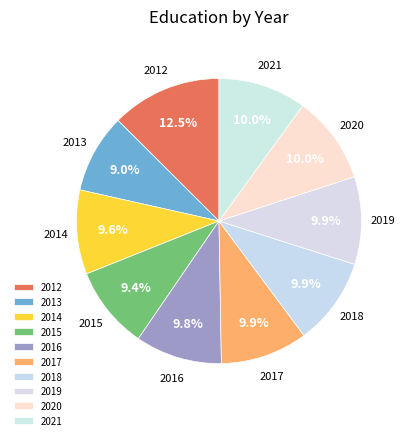

Does 2021 account for over 50% of the chart?

No